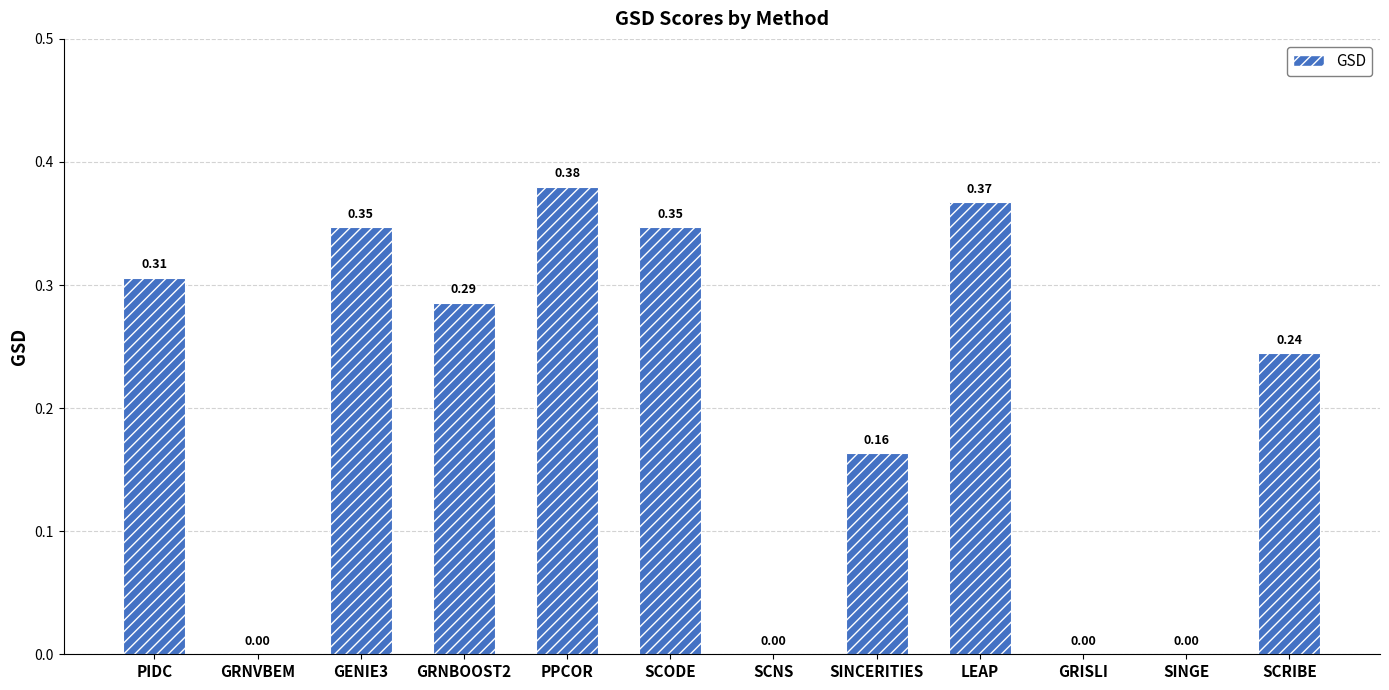

How many positive values are there?

8